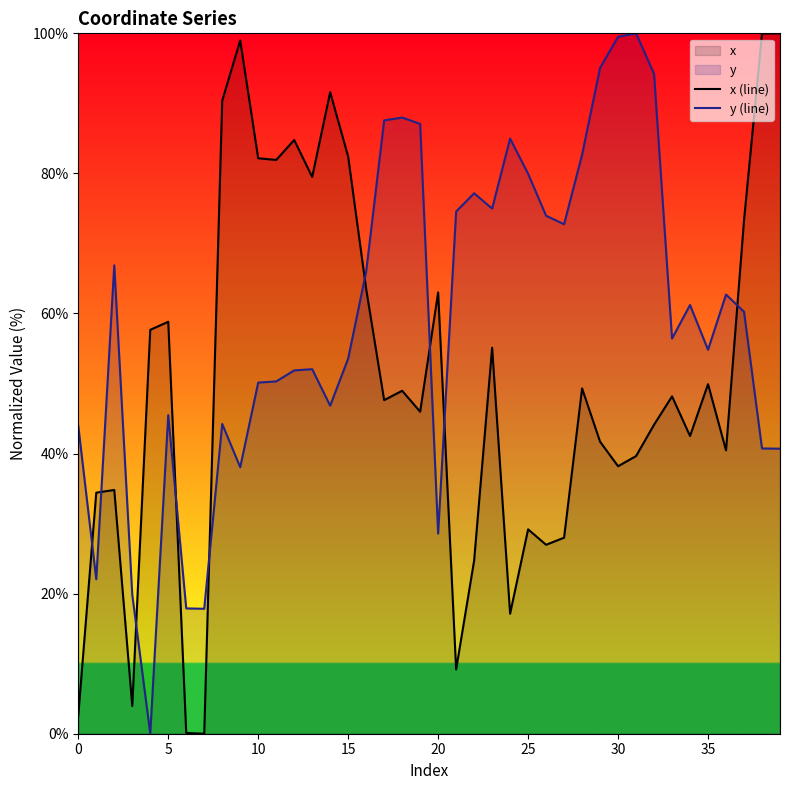

Rank the series by their average value, from lowest to highest.

x (line), y (line)